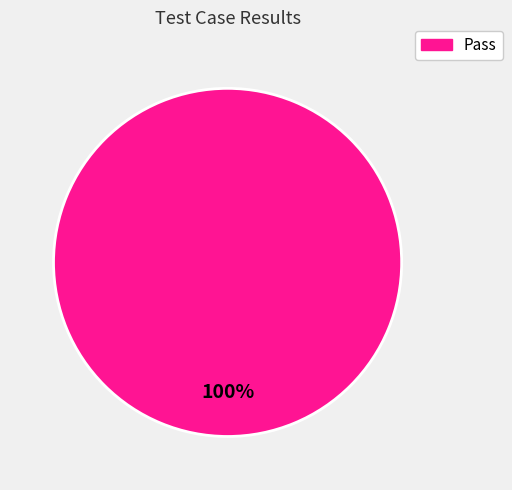

The Pass slice represents 100% of the pie. True or false?

True